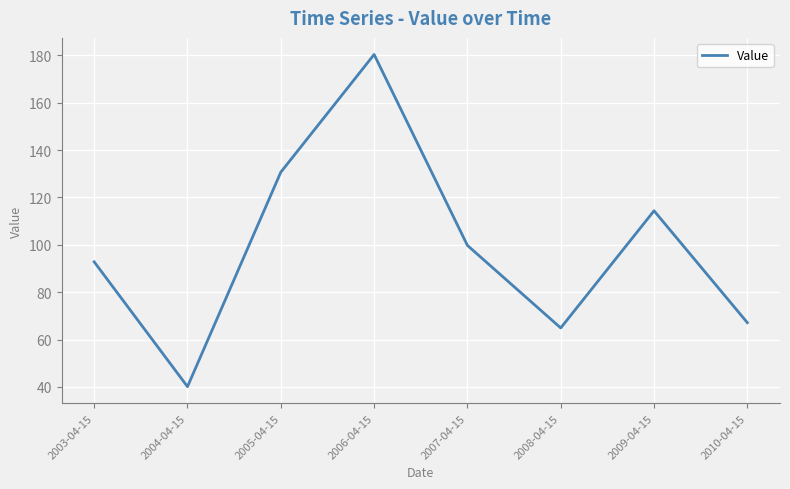

Reading left to right, what are all the values shown in this chart?

2003-04-15=92.8	2004-04-15=40.1	2005-04-15=130.7	2006-04-15=180.4	2007-04-15=99.8	2008-04-15=64.9	2009-04-15=114.4	2010-04-15=67.2